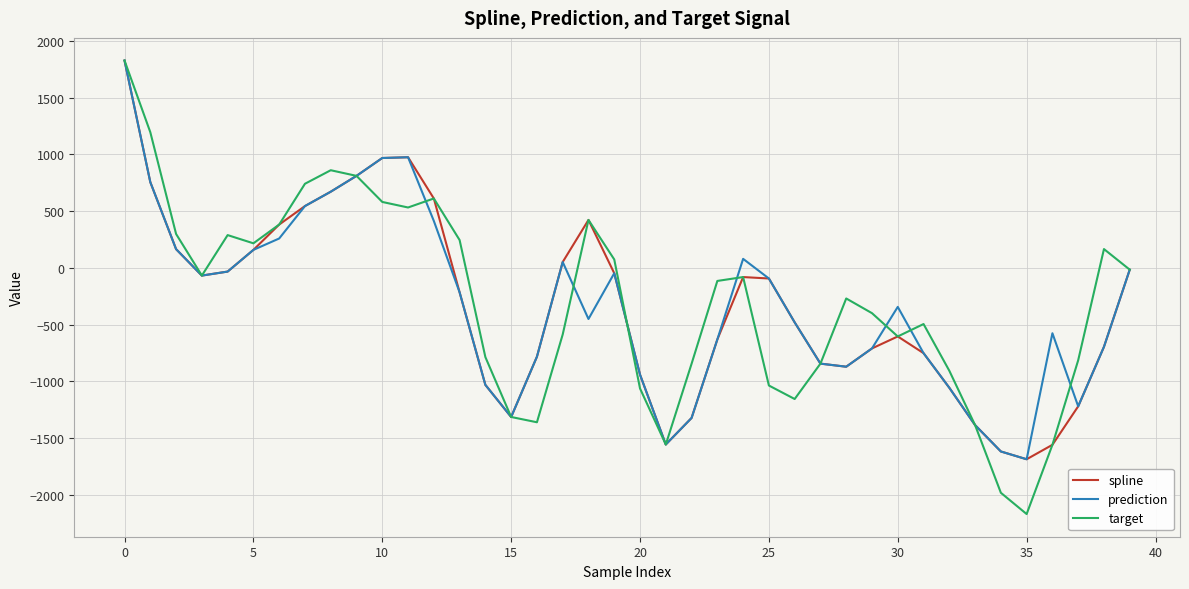

What is the greatest value displayed?

1825.8